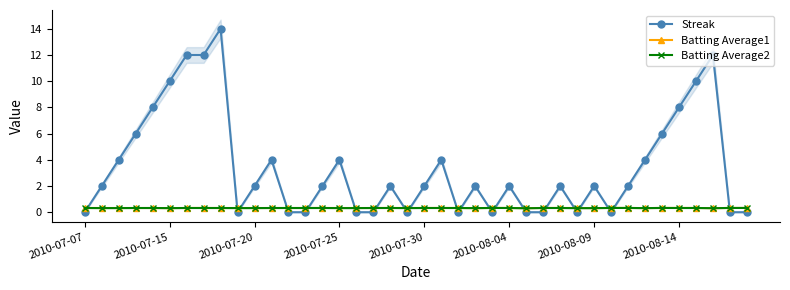

What is the highest value of the Batting Average2 series?

0.3